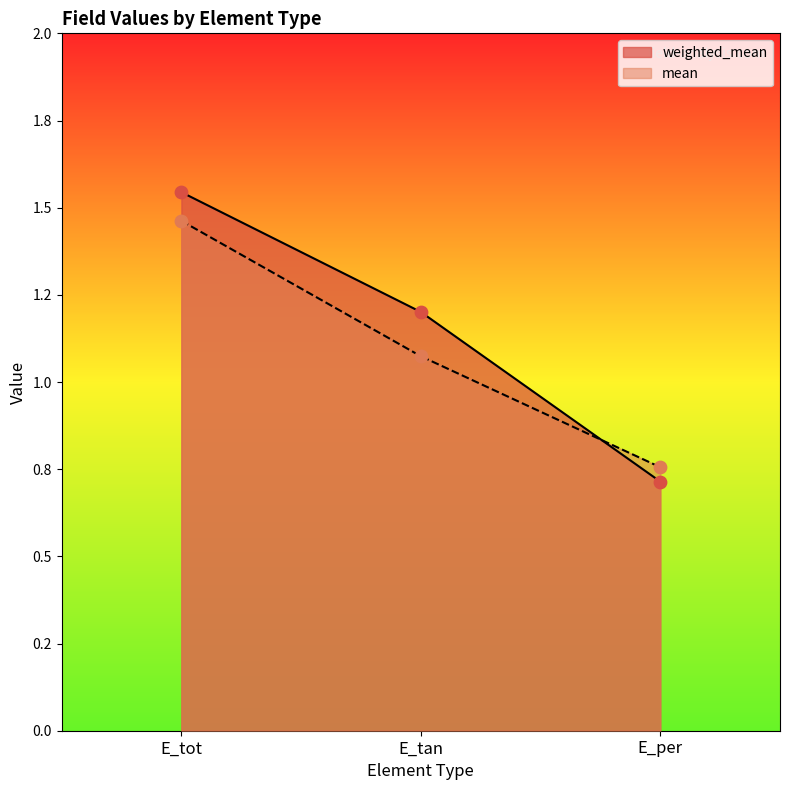

What are all the series names shown in the legend?

weighted_mean, mean